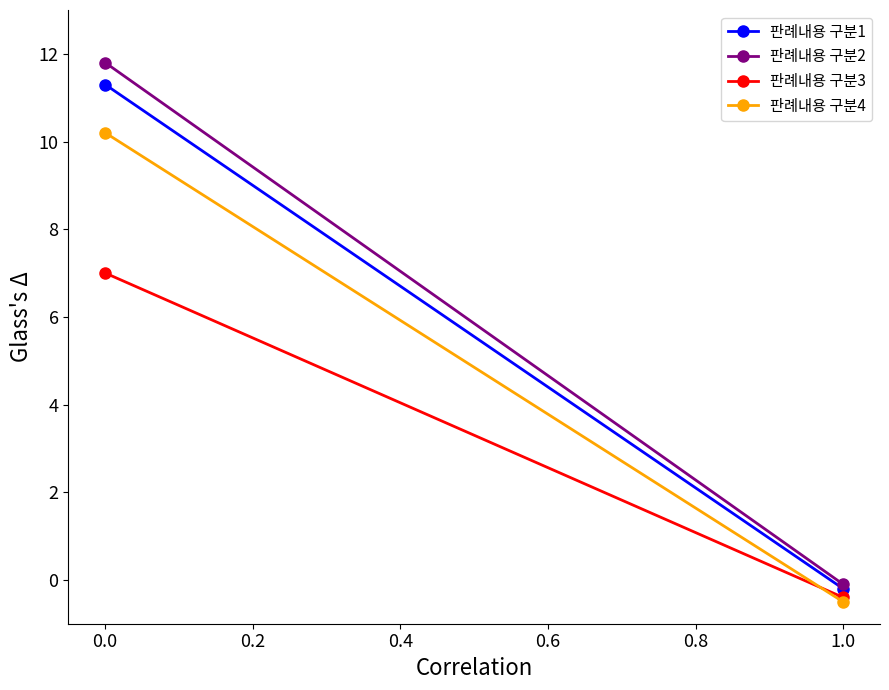

Reading left to right, transcribe all the data shown in this chart.

판례내용 구분1: 11.3	-0.2
판례내용 구분2: 11.8	-0.1
판례내용 구분3: 7.0	-0.4
판례내용 구분4: 10.2	-0.5